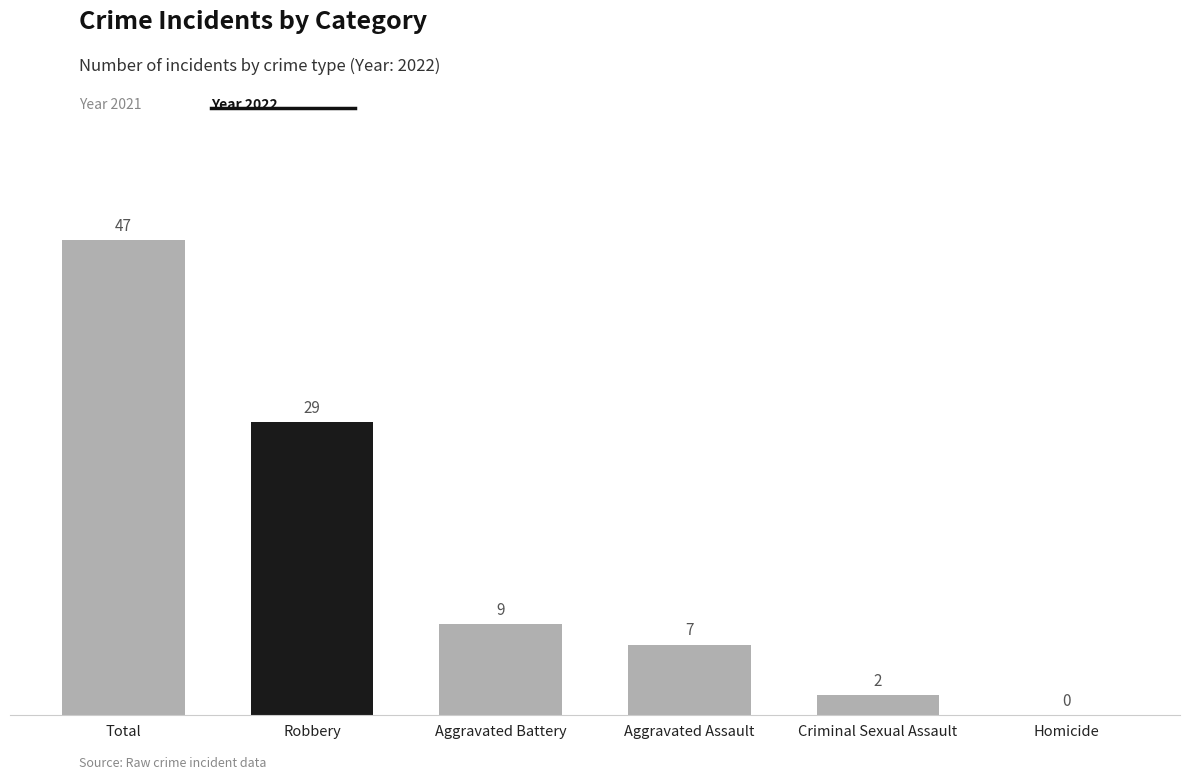

True or false: the data shows 43 at Robbery.

False